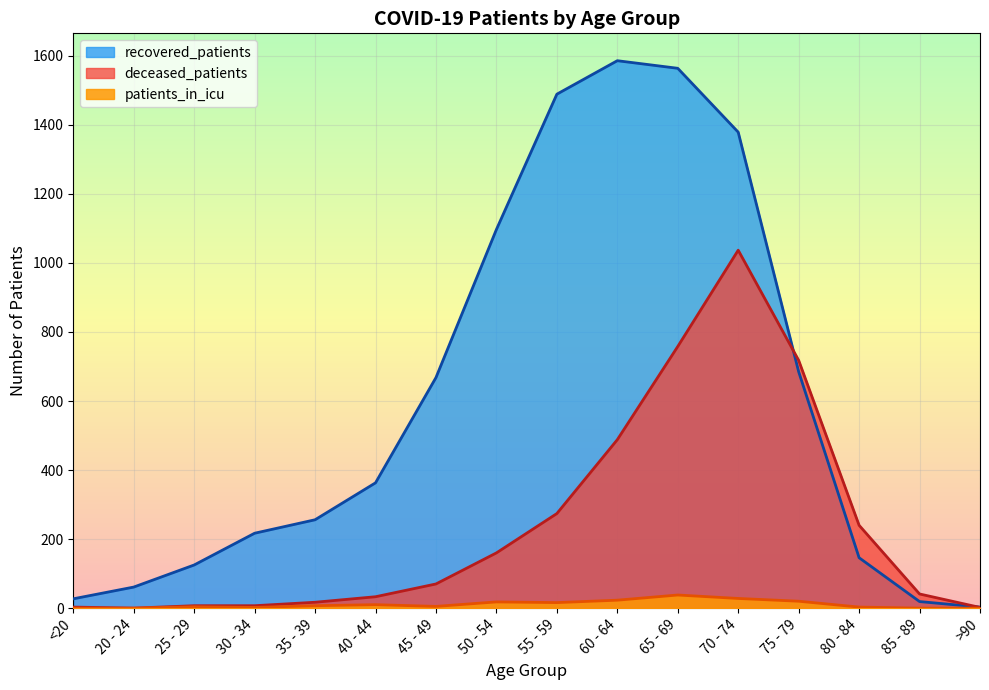

Reading left to right, transcribe all the data shown in this chart.

recovered_patients: <20=27	20 - 24=61	25 - 29=125	30 - 34=217	35 - 39=256	40 - 44=363	45 - 49=668	50 - 54=1097	55 - 59=1489	60 - 64=1586	65 - 69=1564	70 - 74=1379	75 - 79=685	80 - 84=146	85 - 89=19	>90=3
deceased_patients: <20=3	20 - 24=0	25 - 29=7	30 - 34=7	35 - 39=17	40 - 44=33	45 - 49=70	50 - 54=160	55 - 59=274	60 - 64=488	65 - 69=758	70 - 74=1037	75 - 79=718	80 - 84=240	85 - 89=41	>90=2
patients_in_icu: <20=0	20 - 24=0	25 - 29=4	30 - 34=2	35 - 39=7	40 - 44=10	45 - 49=5	50 - 54=18	55 - 59=16	60 - 64=23	65 - 69=38	70 - 74=28	75 - 79=20	80 - 84=3	85 - 89=0	>90=0